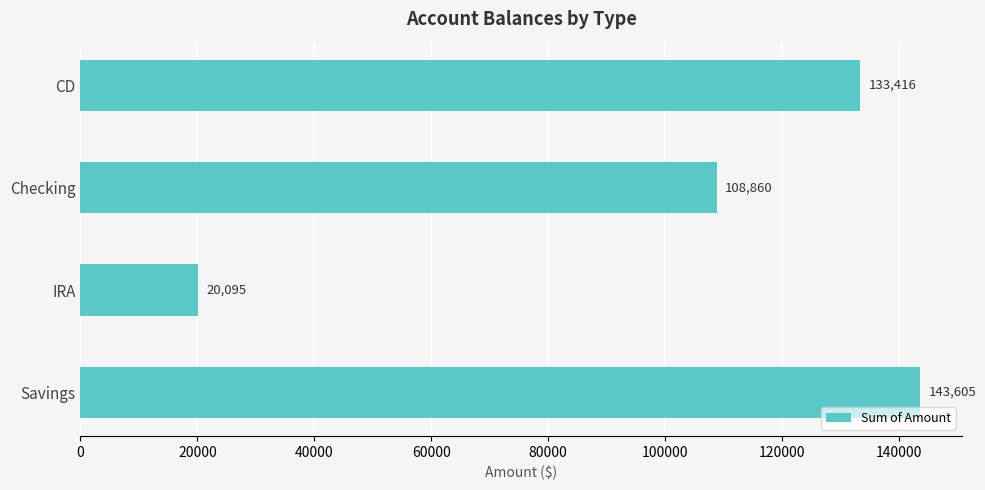

True or false: the data shows 108860 at Checking.

True